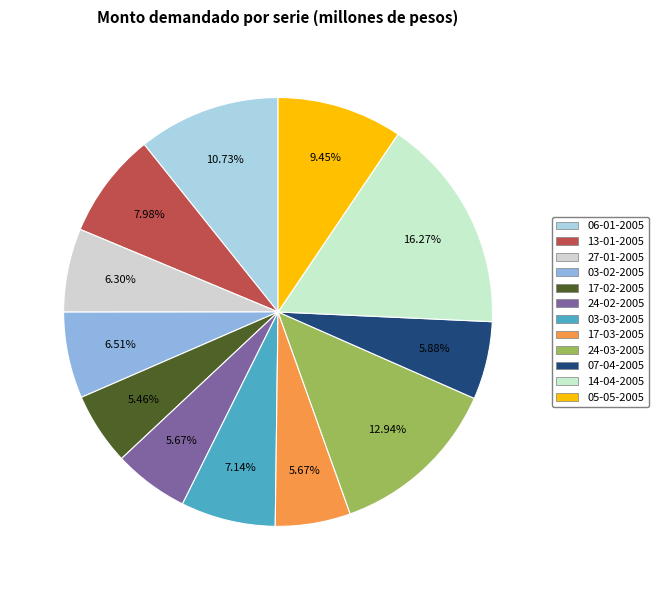

Is it true that 13-01-2005 is 8% of the pie?

True